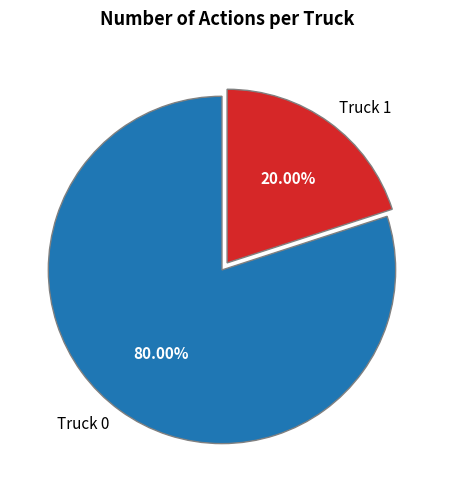

Between Truck 0 and Truck 1, which is larger?

Truck 0